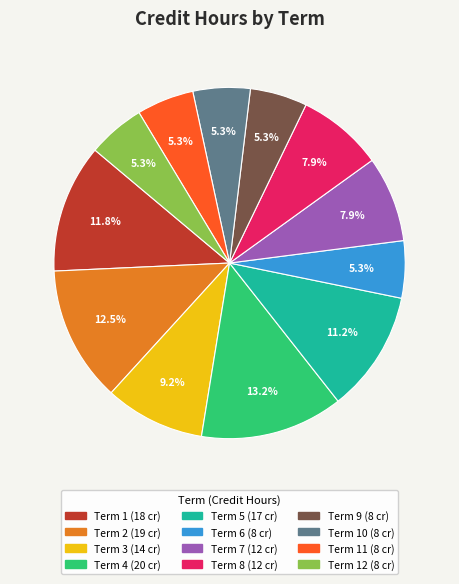

Is there any slice that represents more than half of the pie?

No